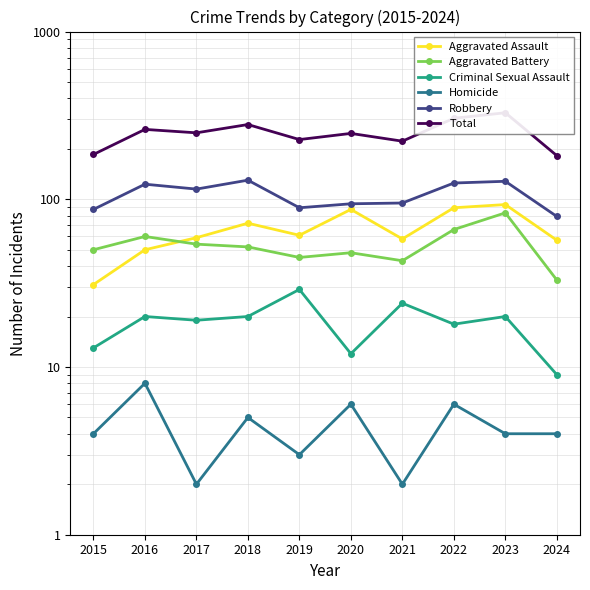

True or false: Aggravated Battery has a value of 45 at 2019.

True